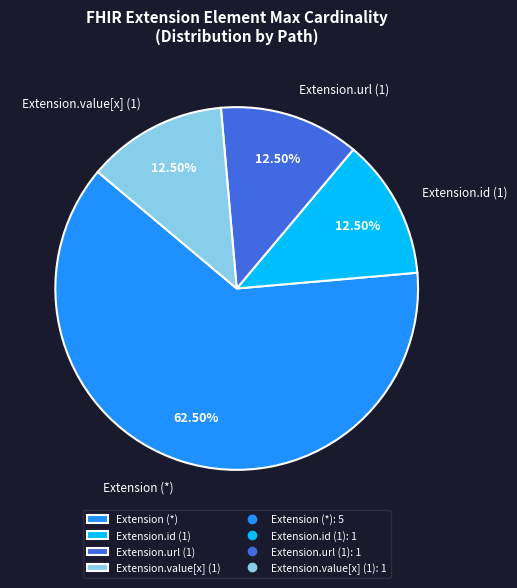

Do Extension.id (1) and Extension.url (1) together represent more than half of the pie?

No